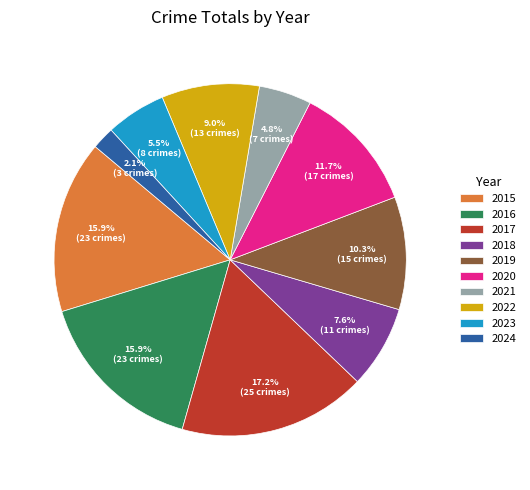

To the nearest percent, what is the combined percentage of 2015 and 2021?

21%